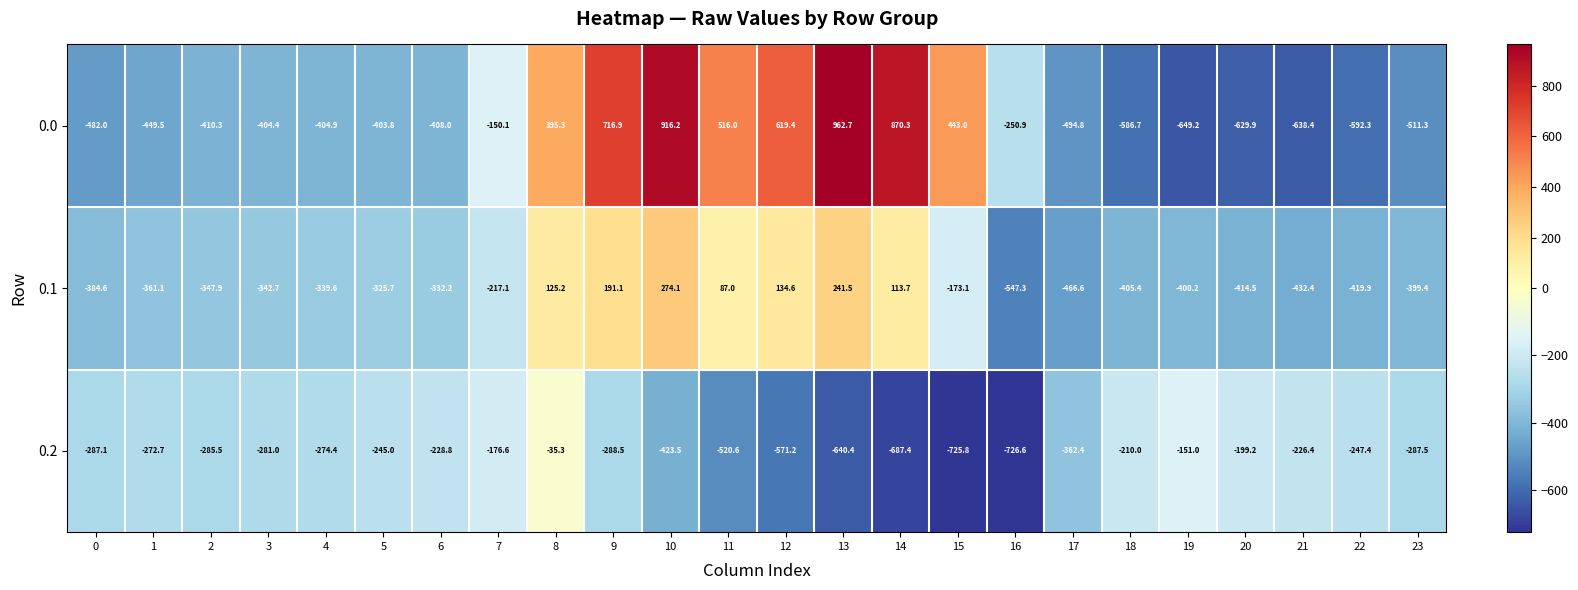

Is it true that 0.0 equals 1609.7 at 10?

False